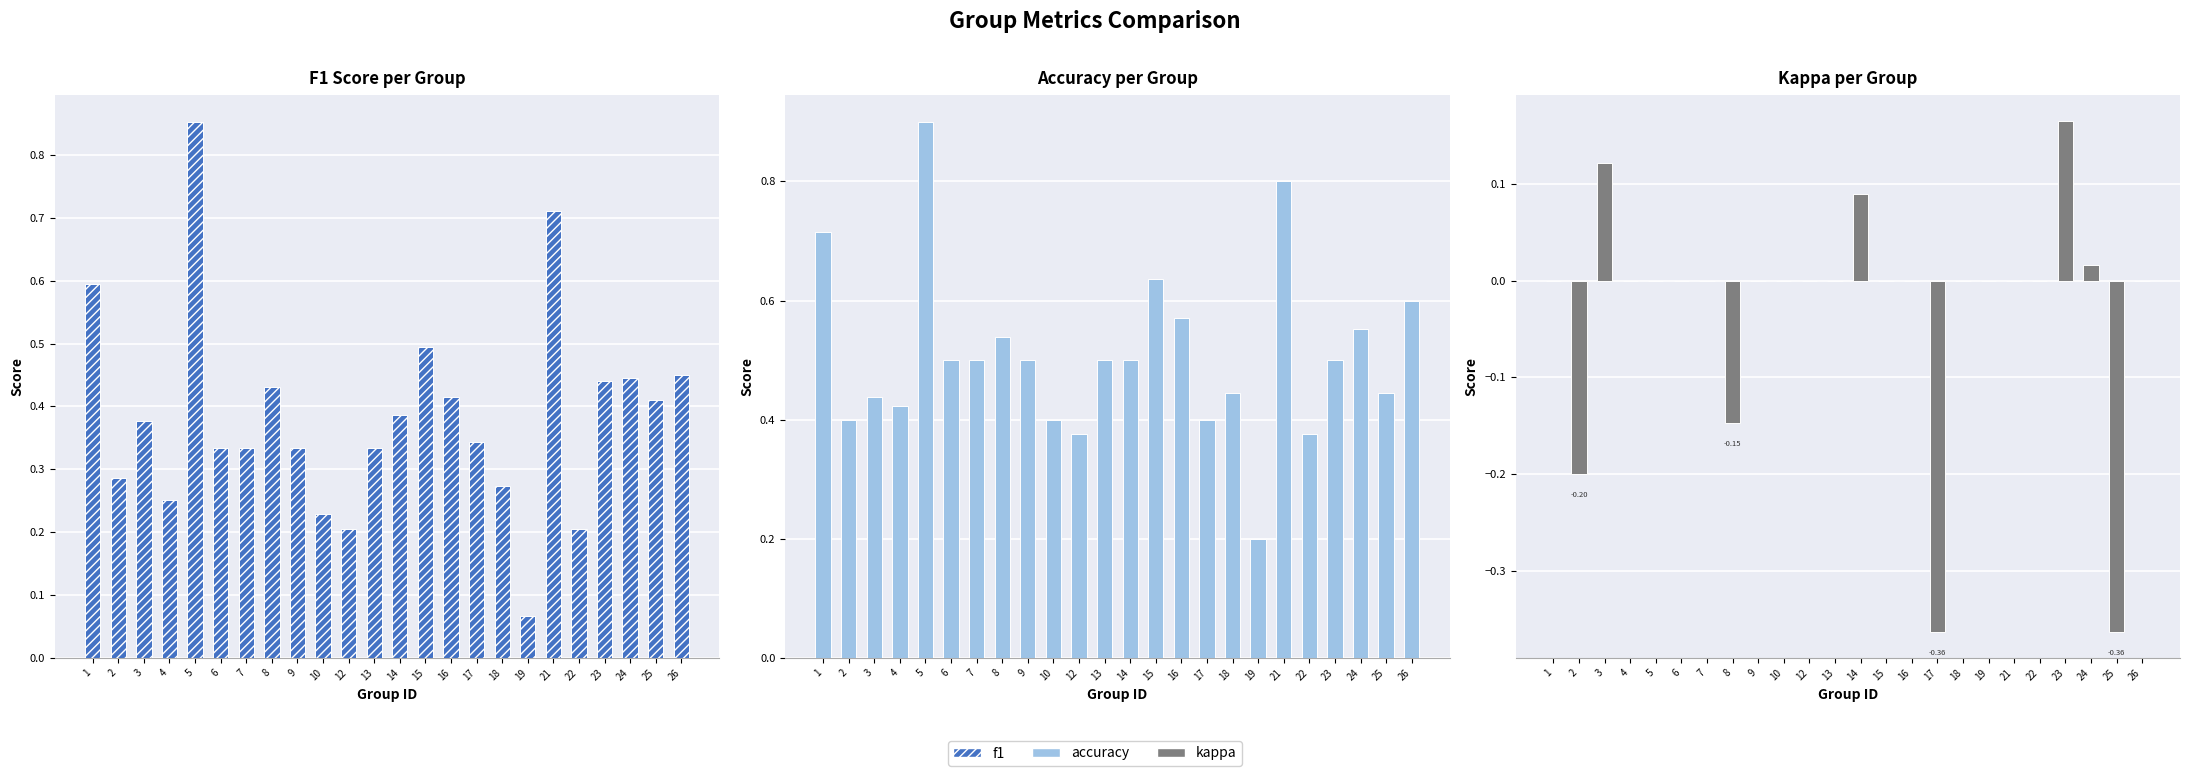

List the series in order of their peak value, lowest first.

kappa, f1, accuracy